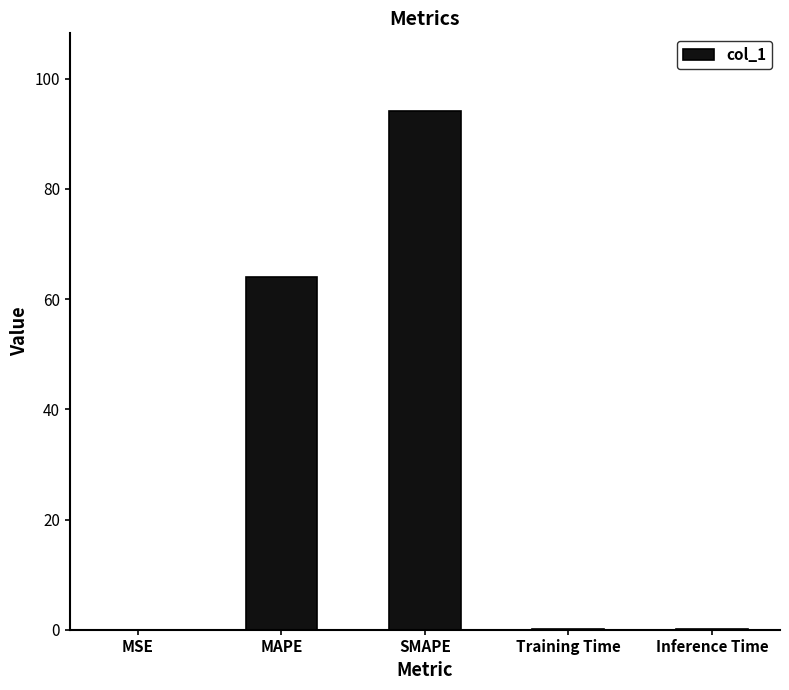

What is the change in value from MAPE to SMAPE?

+30.1